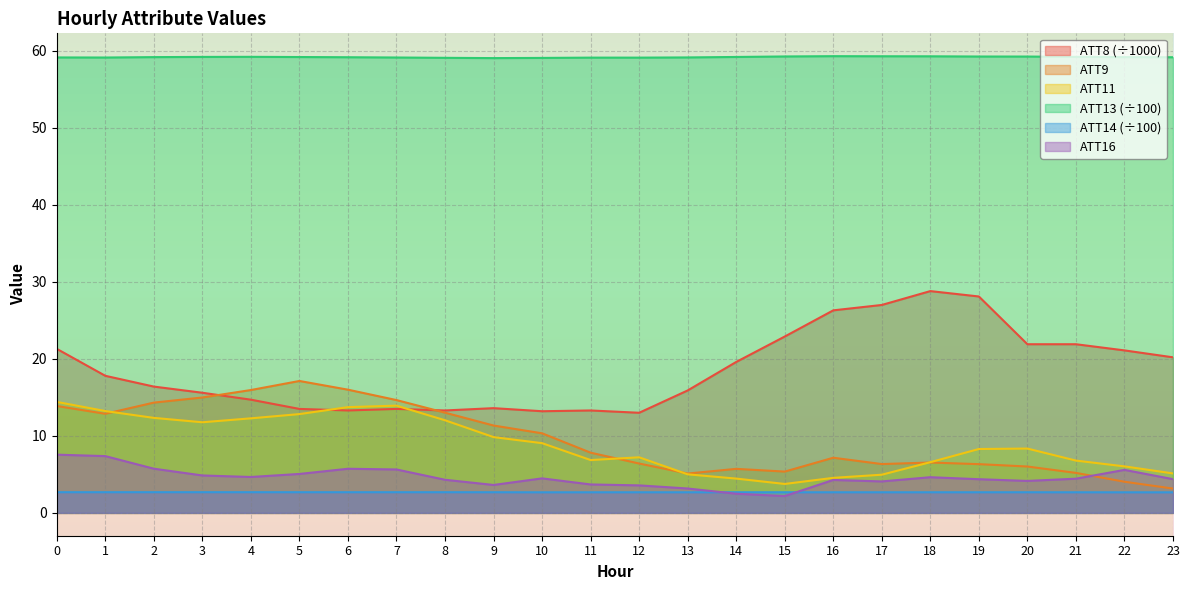

List the series in order of their peak value, lowest first.

ATT14 (÷100), ATT16, ATT11, ATT9, ATT8 (÷1000), ATT13 (÷100)